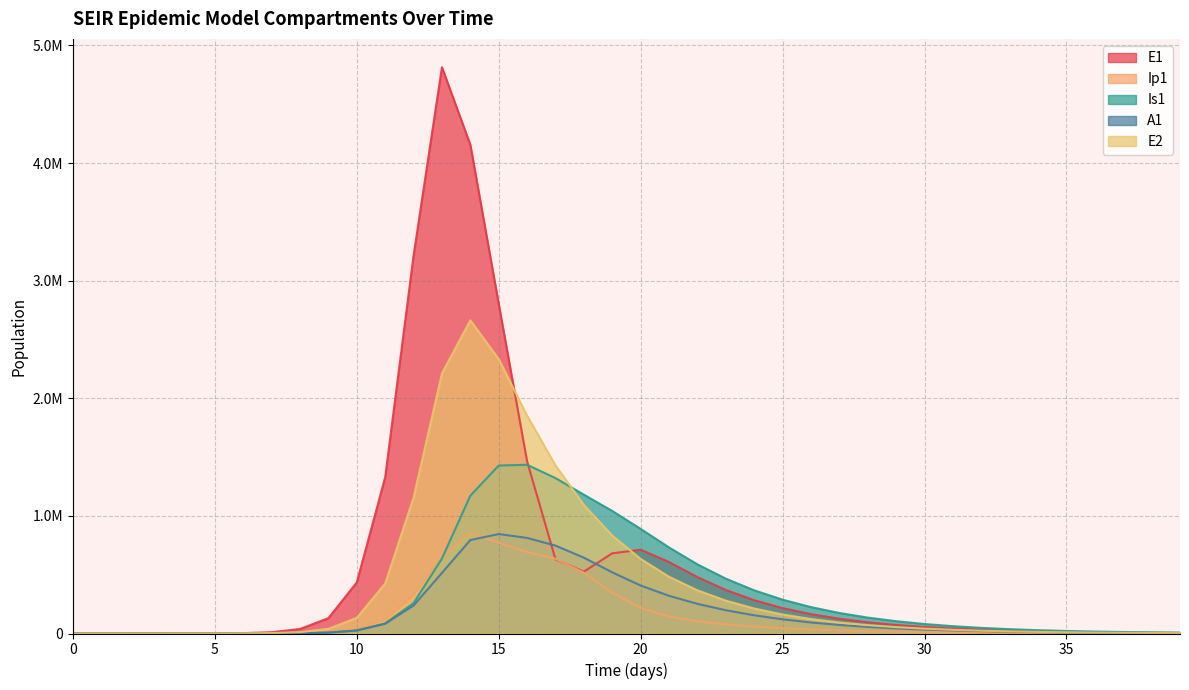

The value of A1 at 9 is 7603.9. True or false?

True